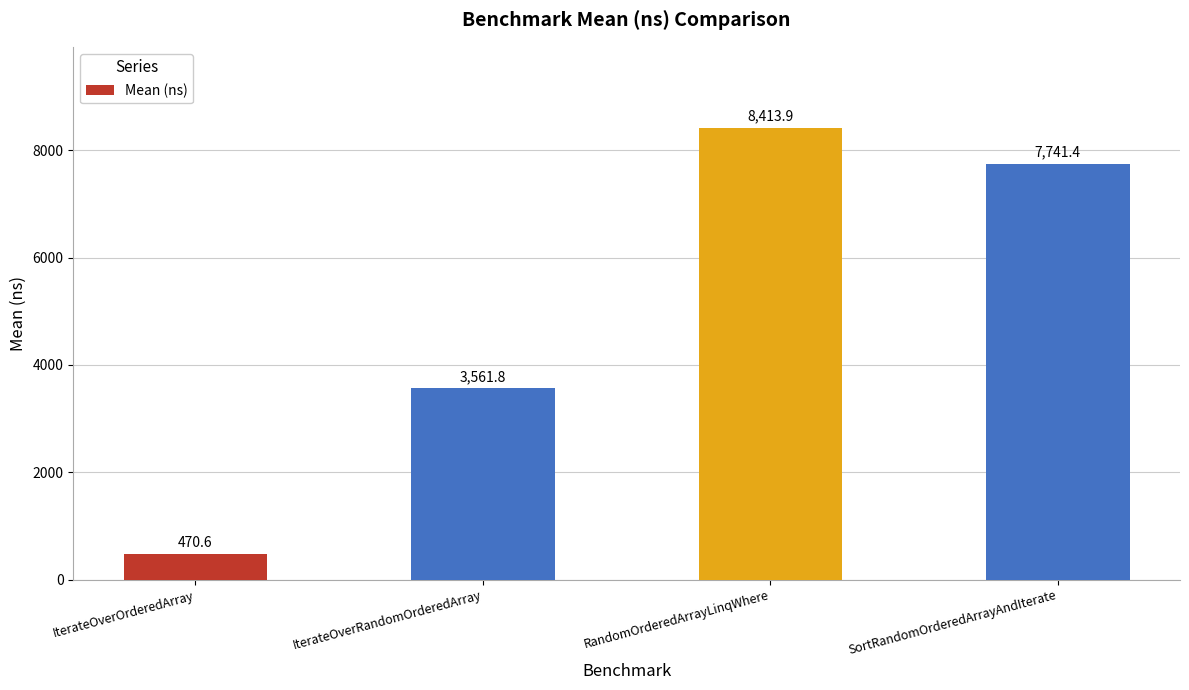

What is the label of the 2nd bar from the right?

RandomOrderedArrayLinqWhere